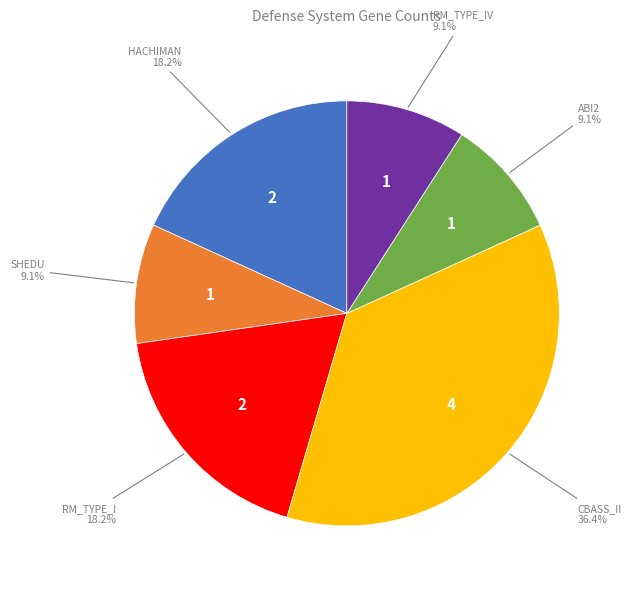

Does any single category account for the majority?

No